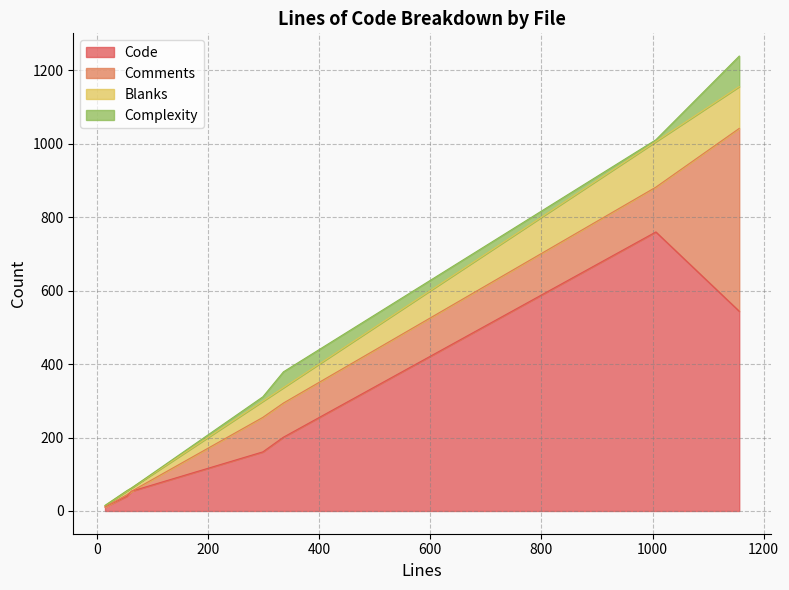

True or false: Blanks and Code intersect in this chart.

False